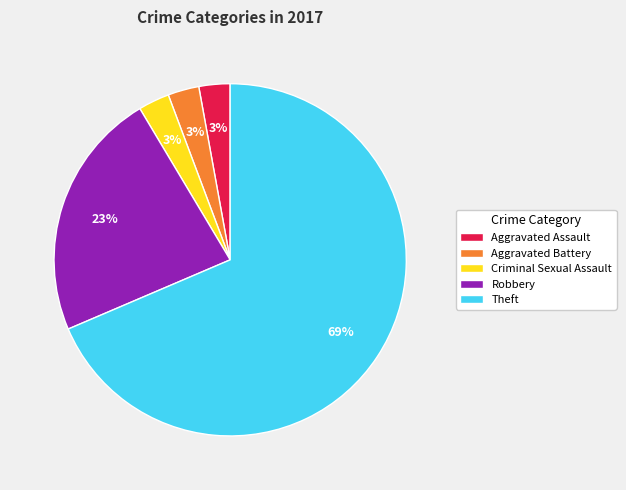

How many slices are in this pie chart?

5